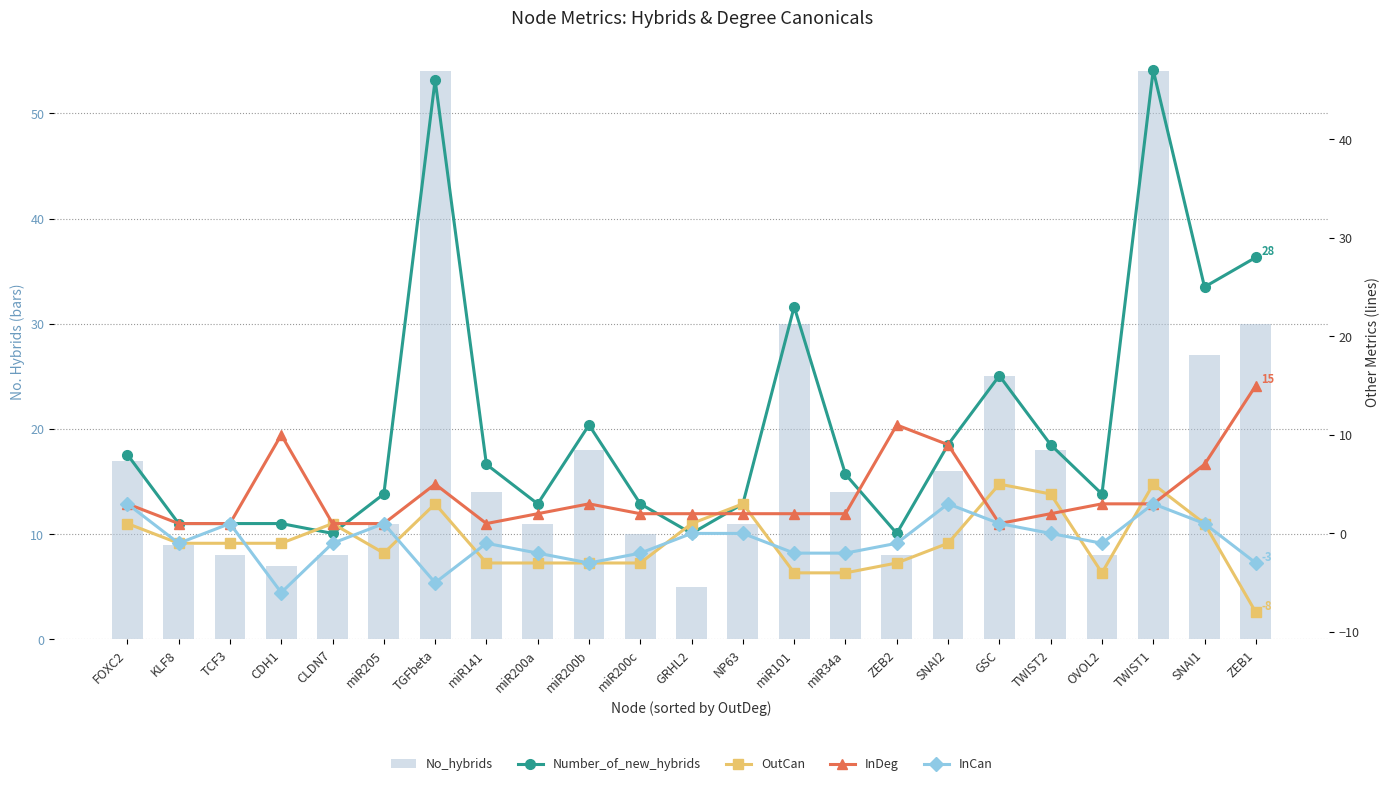

Reading right to left, list all the values displayed in this chart.

No_hybrids: ZEB1=30	SNAI1=27	TWIST1=54	OVOL2=8	TWIST2=18	GSC=25	SNAI2=16	ZEB2=8	miR34a=14	miR101=30	NP63=11	GRHL2=5	miR200c=10	miR200b=18	miR200a=11	miR141=14	TGFbeta=54	miR205=11	CLDN7=8	CDH1=7	TCF3=8	KLF8=9	FOXC2=17
Number_of_new_hybrids: ZEB1=28	SNAI1=25	TWIST1=47	OVOL2=4	TWIST2=9	GSC=16	SNAI2=9	ZEB2=0	miR34a=6	miR101=23	NP63=3	GRHL2=0	miR200c=3	miR200b=11	miR200a=3	miR141=7	TGFbeta=46	miR205=4	CLDN7=0	CDH1=1	TCF3=1	KLF8=1	FOXC2=8
OutCan: ZEB1=-8	SNAI1=1	TWIST1=5	OVOL2=-4	TWIST2=4	GSC=5	SNAI2=-1	ZEB2=-3	miR34a=-4	miR101=-4	NP63=3	GRHL2=1	miR200c=-3	miR200b=-3	miR200a=-3	miR141=-3	TGFbeta=3	miR205=-2	CLDN7=1	CDH1=-1	TCF3=-1	KLF8=-1	FOXC2=1
InDeg: ZEB1=15	SNAI1=7	TWIST1=3	OVOL2=3	TWIST2=2	GSC=1	SNAI2=9	ZEB2=11	miR34a=2	miR101=2	NP63=2	GRHL2=2	miR200c=2	miR200b=3	miR200a=2	miR141=1	TGFbeta=5	miR205=1	CLDN7=1	CDH1=10	TCF3=1	KLF8=1	FOXC2=3
InCan: ZEB1=-3	SNAI1=1	TWIST1=3	OVOL2=-1	TWIST2=0	GSC=1	SNAI2=3	ZEB2=-1	miR34a=-2	miR101=-2	NP63=0	GRHL2=0	miR200c=-2	miR200b=-3	miR200a=-2	miR141=-1	TGFbeta=-5	miR205=1	CLDN7=-1	CDH1=-6	TCF3=1	KLF8=-1	FOXC2=3